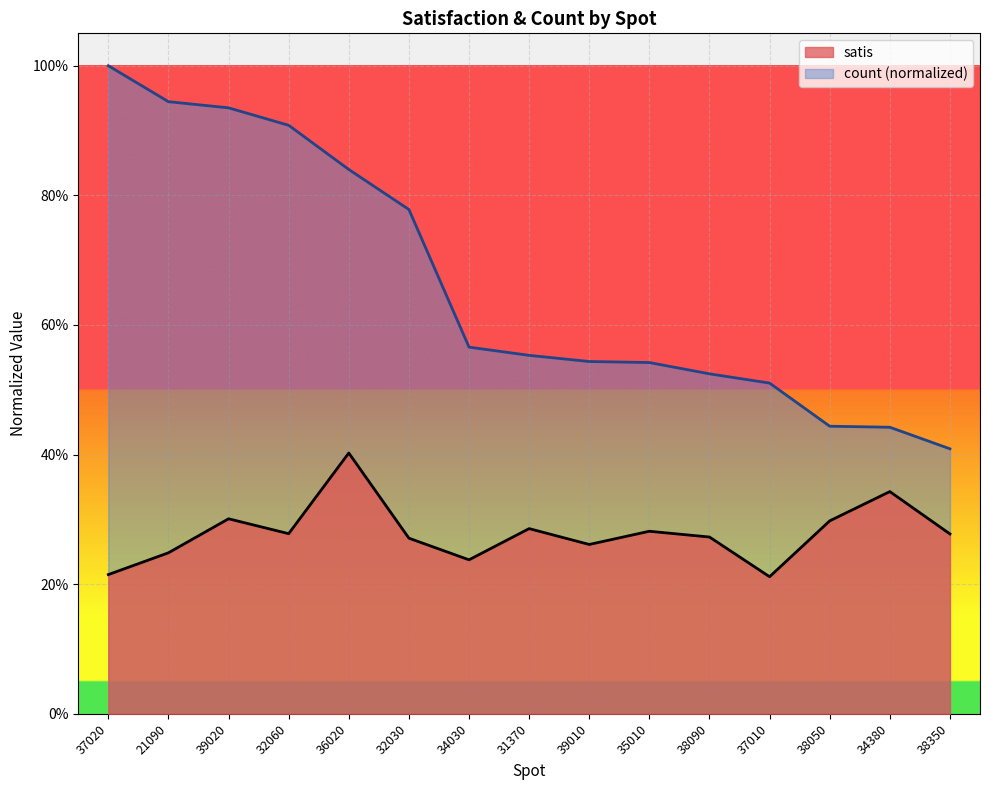

What is the difference between the second highest and minimum values in the satis series?

0.1